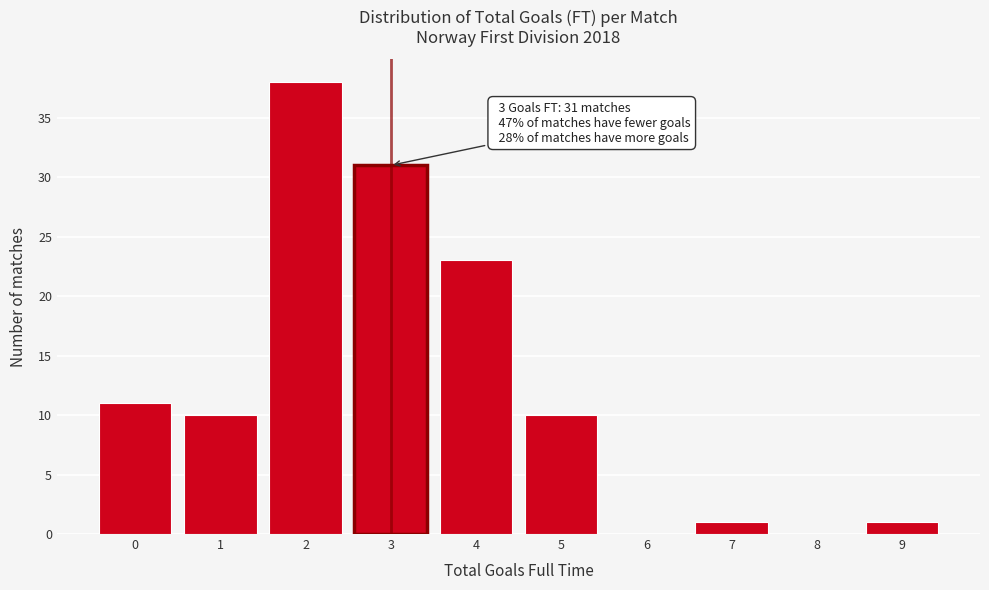

Over which range of the x-axis is the bar tallest?

1.5 to 2.5